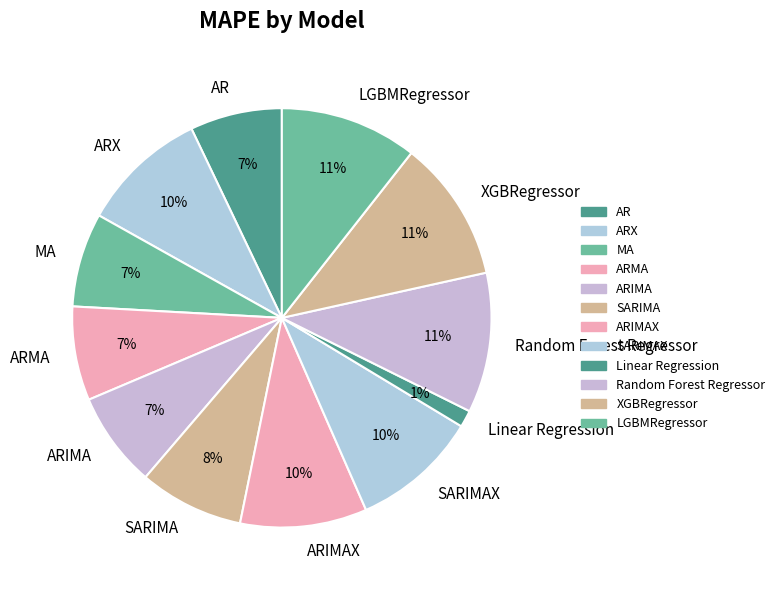

Is it true that ARIMA is 14% of the pie?

False